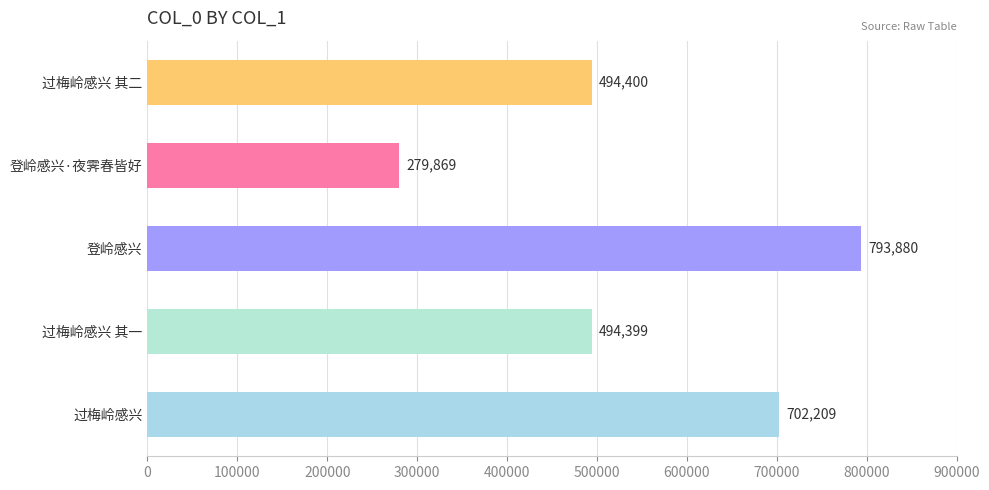

How many bars are there in total?

5